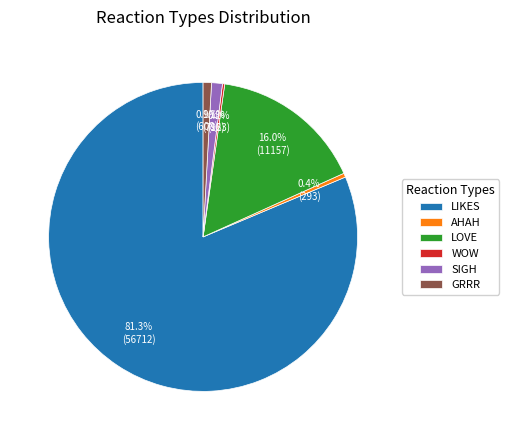

Which category has the biggest portion of the pie?

LIKES